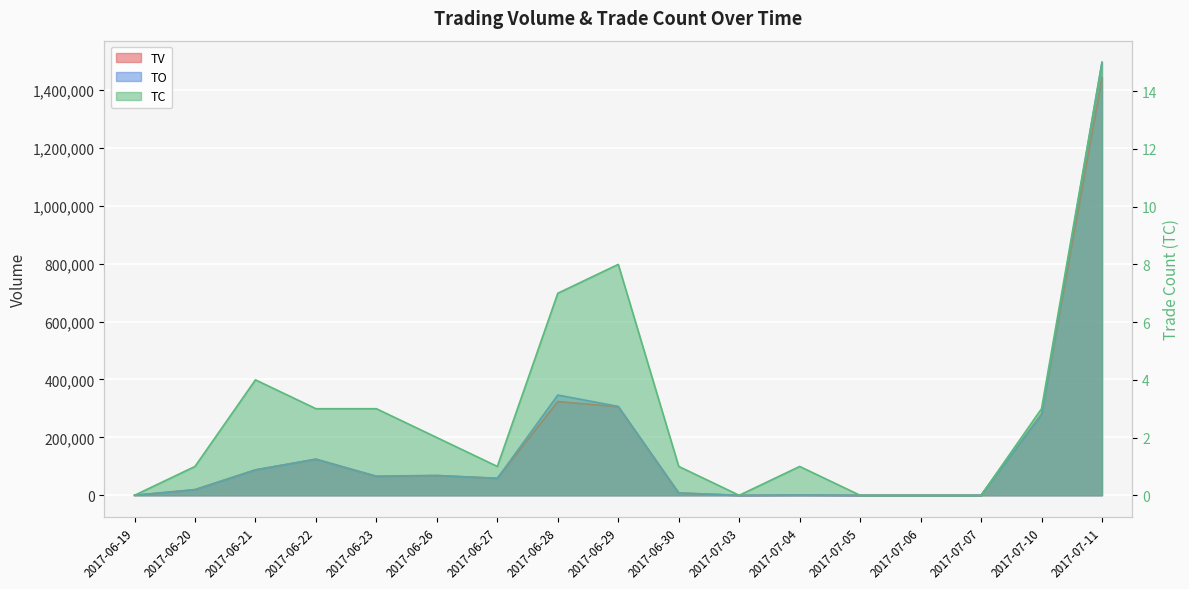

Reading left to right, list all the values displayed in this chart.

TV: 2017-06-19=0	2017-06-20=20000	2017-06-21=88000	2017-06-22=125000	2017-06-23=65000	2017-06-26=68000	2017-06-27=59000	2017-06-28=324000	2017-06-29=306000	2017-06-30=8000	2017-07-03=0	2017-07-04=1000	2017-07-05=0	2017-07-06=0	2017-07-07=0	2017-07-10=281000	2017-07-11=1443000
TO: 2017-06-19=0	2017-06-20=18800	2017-06-21=87740	2017-06-22=124330	2017-06-23=66240	2017-06-26=68680	2017-06-27=58410	2017-06-28=346310	2017-06-29=307090	2017-06-30=8080	2017-07-03=0	2017-07-04=1010	2017-07-05=0	2017-07-06=0	2017-07-07=0	2017-07-10=278190	2017-07-11=1495570
TC: 2017-06-19=0	2017-06-20=1	2017-06-21=4	2017-06-22=3	2017-06-23=3	2017-06-26=2	2017-06-27=1	2017-06-28=7	2017-06-29=8	2017-06-30=1	2017-07-03=0	2017-07-04=1	2017-07-05=0	2017-07-06=0	2017-07-07=0	2017-07-10=3	2017-07-11=15